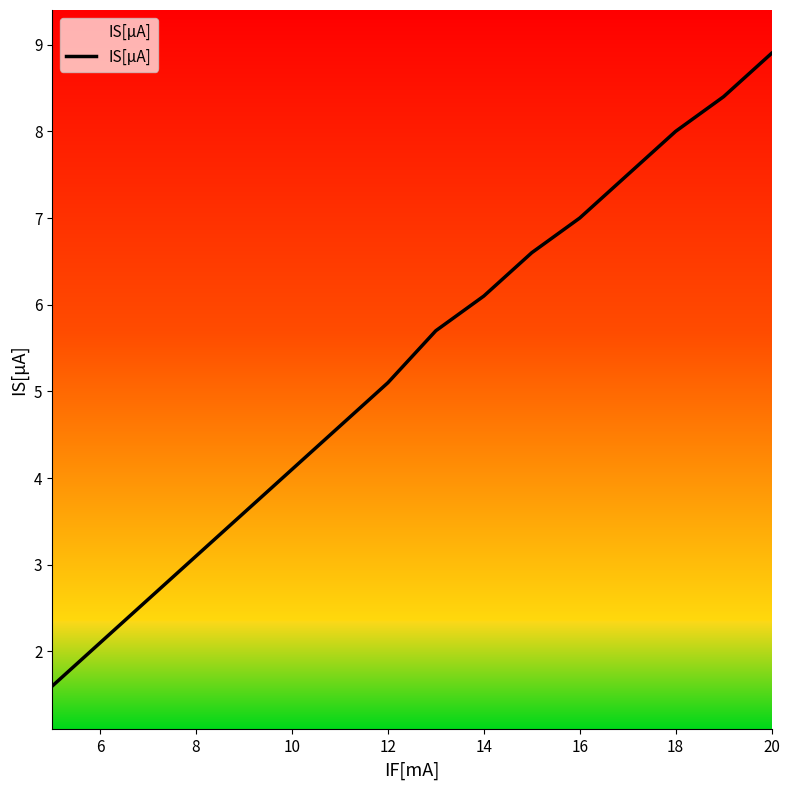

What is the greatest value displayed?

8.9